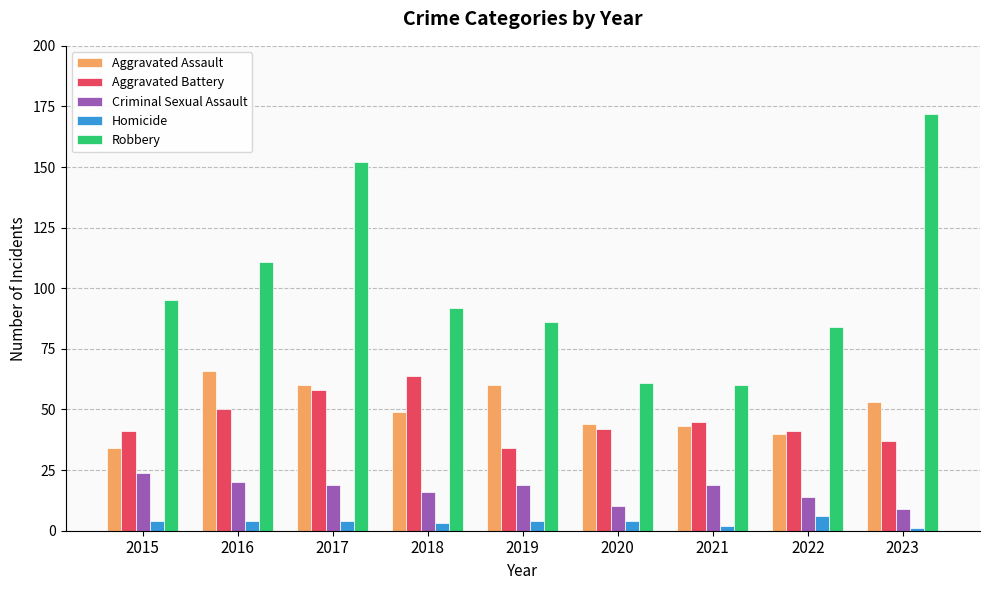

Reading left to right, transcribe all the data shown in this chart.

Aggravated Assault: 2015=34	2016=66	2017=60	2018=49	2019=60	2020=44	2021=43	2022=40	2023=53
Aggravated Battery: 2015=41	2016=50	2017=58	2018=64	2019=34	2020=42	2021=45	2022=41	2023=37
Criminal Sexual Assault: 2015=24	2016=20	2017=19	2018=16	2019=19	2020=10	2021=19	2022=14	2023=9
Homicide: 2015=4	2016=4	2017=4	2018=3	2019=4	2020=4	2021=2	2022=6	2023=1
Robbery: 2015=95	2016=111	2017=152	2018=92	2019=86	2020=61	2021=60	2022=84	2023=172